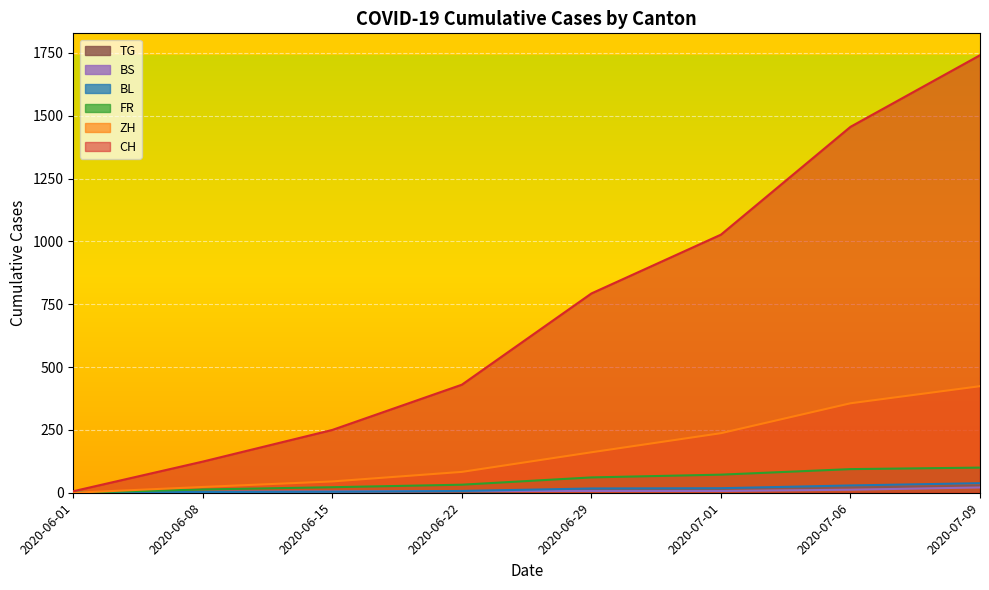

How many series are shown in this chart?

6